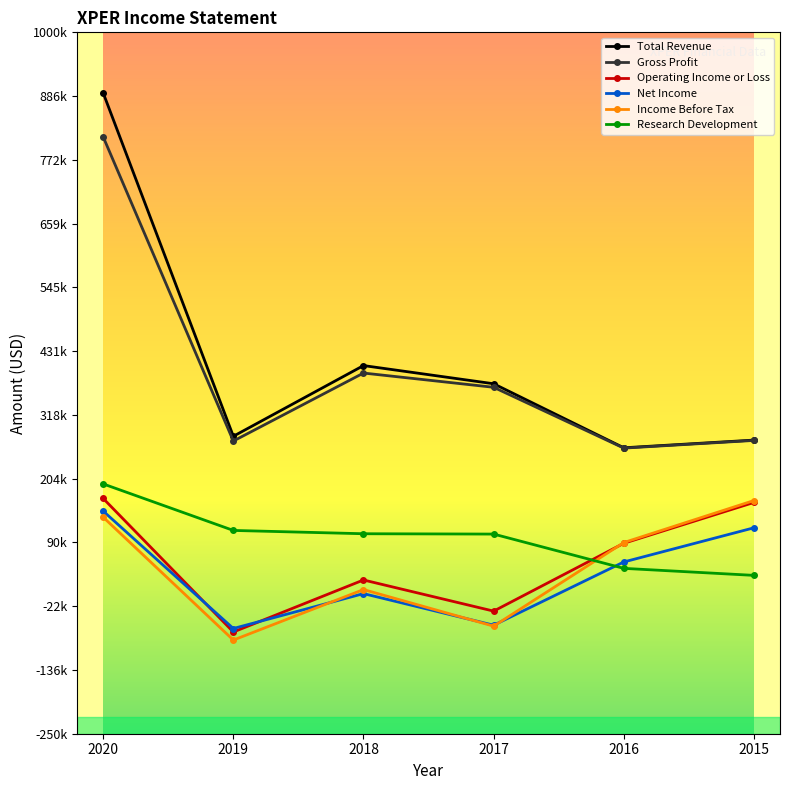

How many interior local peaks does the Net Income series have?

1